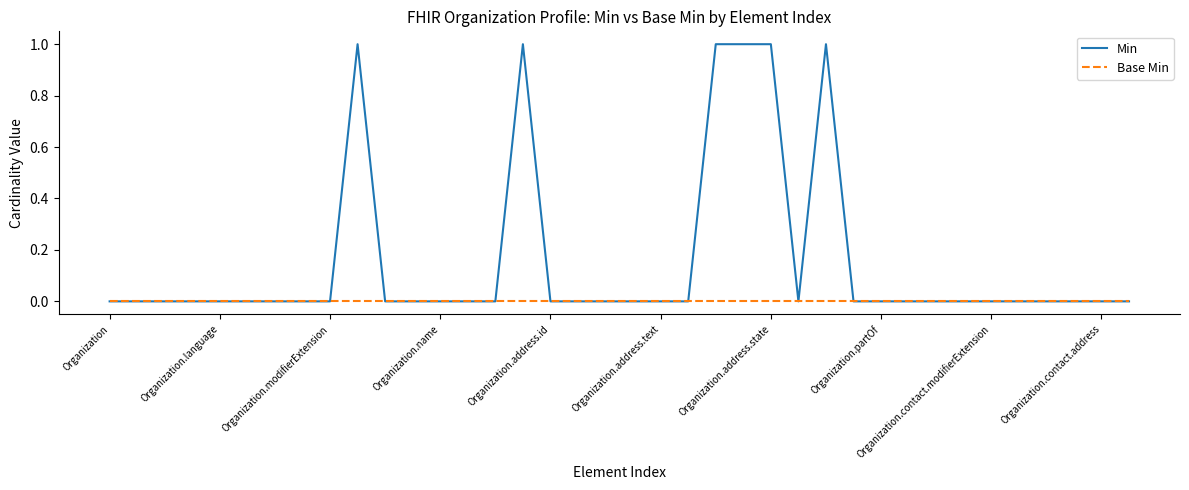

Which series has the largest range (max minus min)?

Min